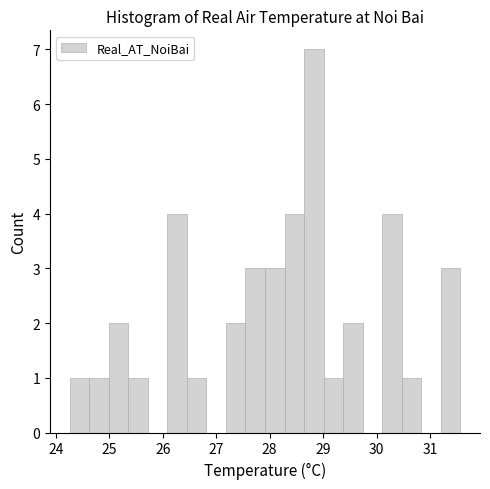

Read against the x-axis, roughly where is the centre of the tallest bar?

28.8